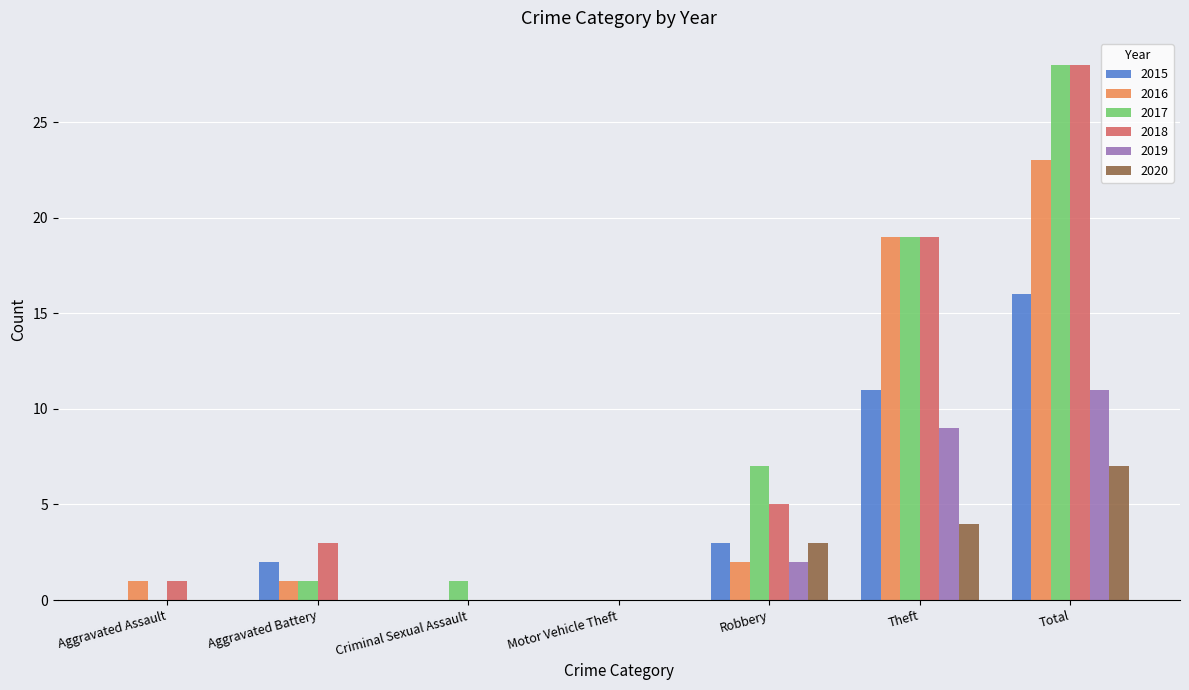

The value of 2020 at Theft is 7. True or false?

False